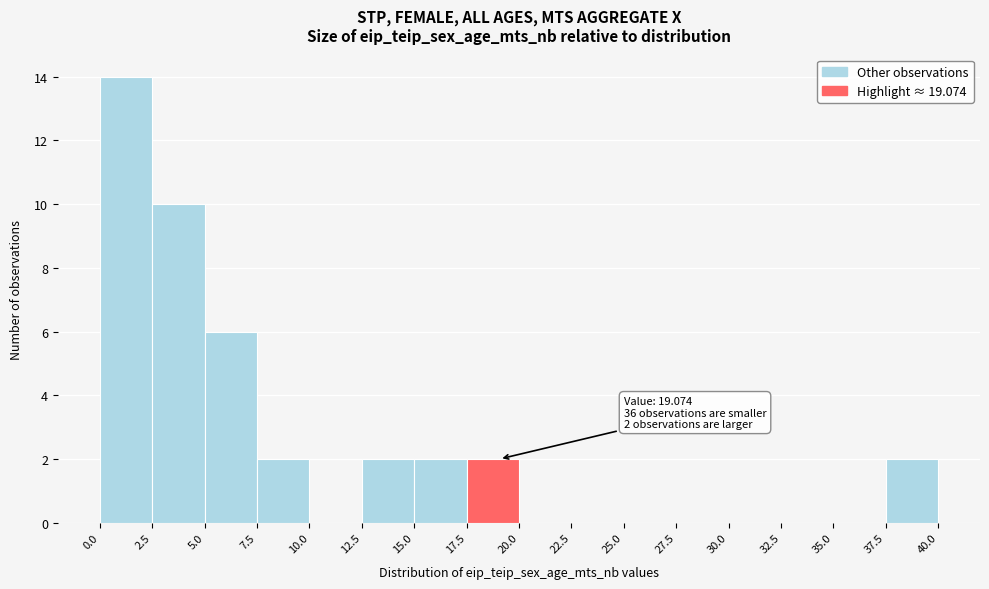

Over which range of the x-axis is the bar tallest?

0.0 to 2.5